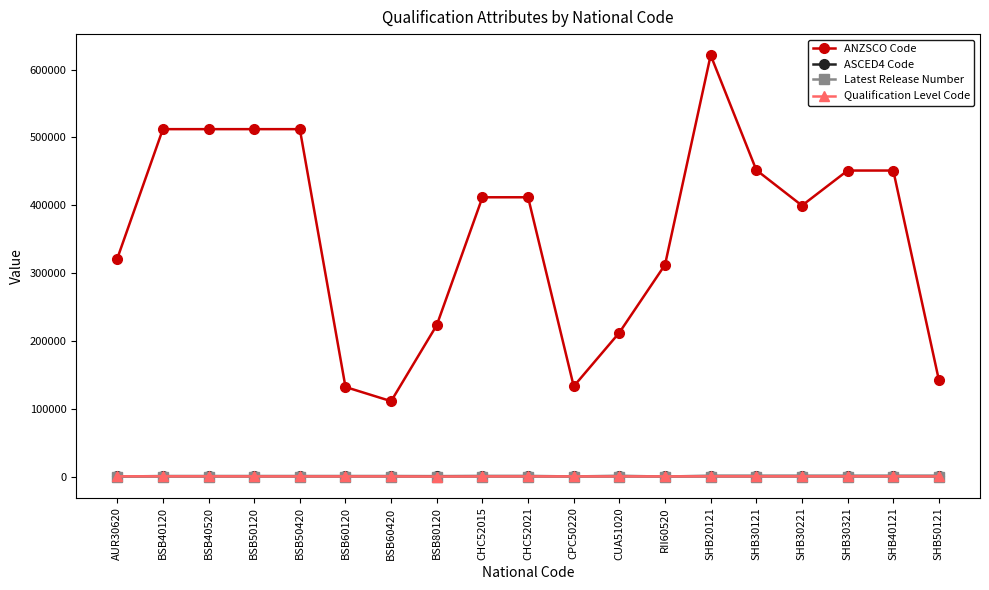

How many lines are shown in the chart?

4